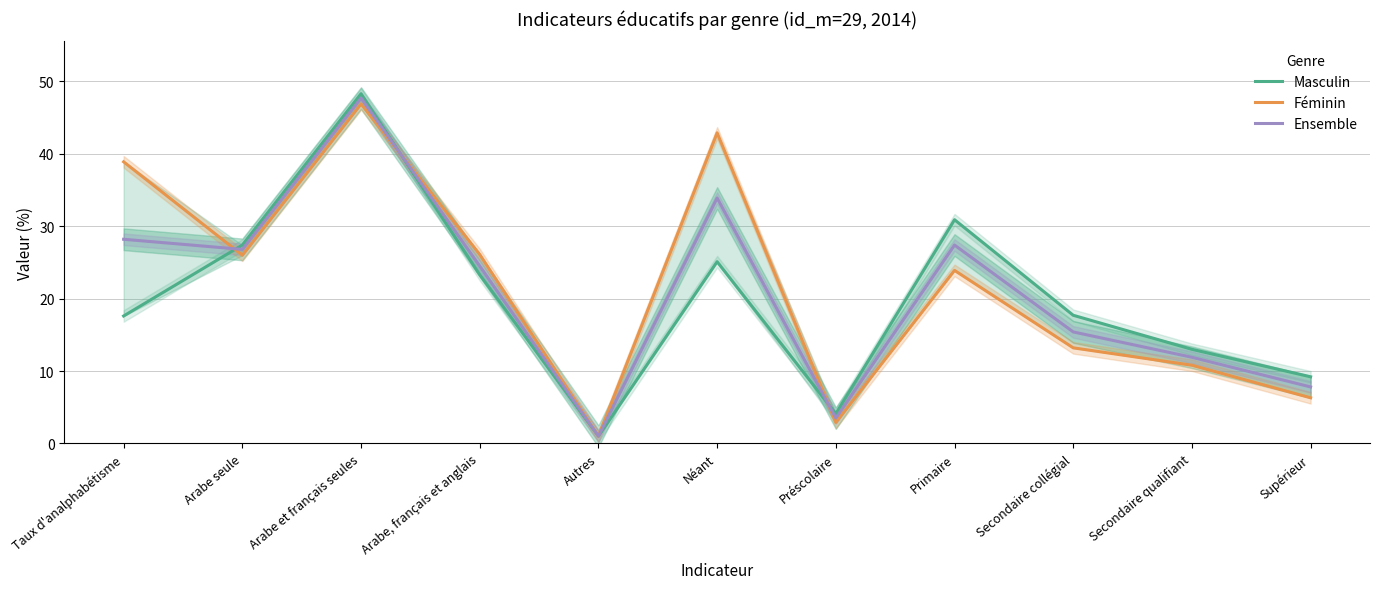

What is the difference between the second highest and minimum values in the Masculin series?

29.9